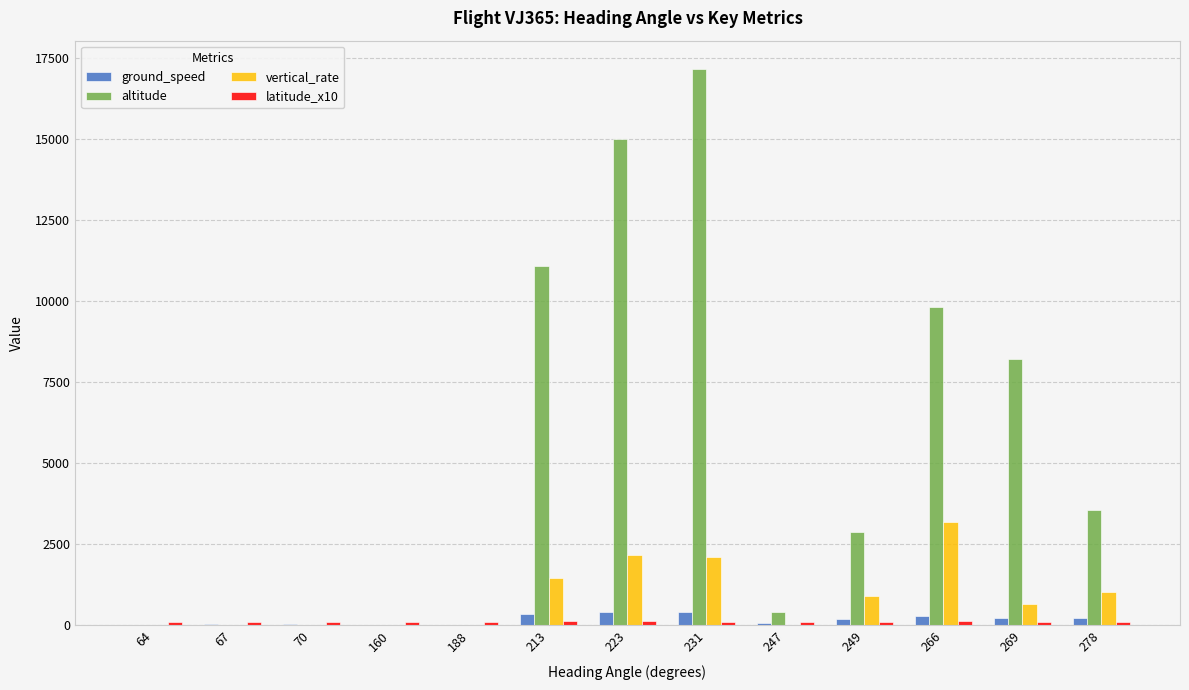

How many distinct data groups are displayed?

4